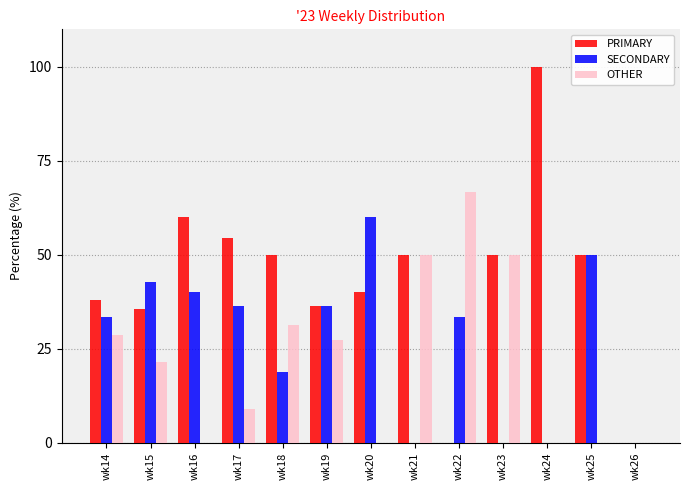

What value does the OTHER series have at wk17?

9.1